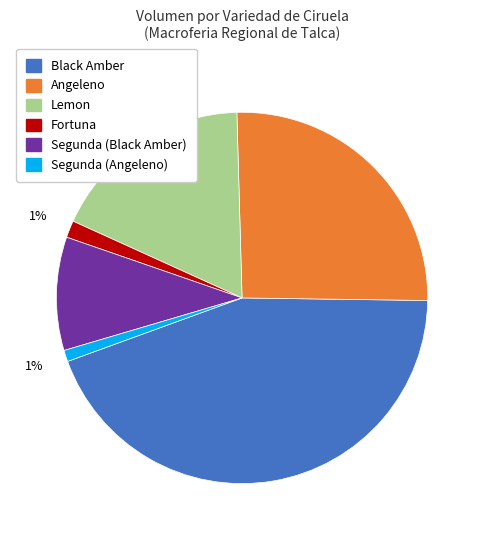

To the nearest percent, what is the average slice percentage?

17%